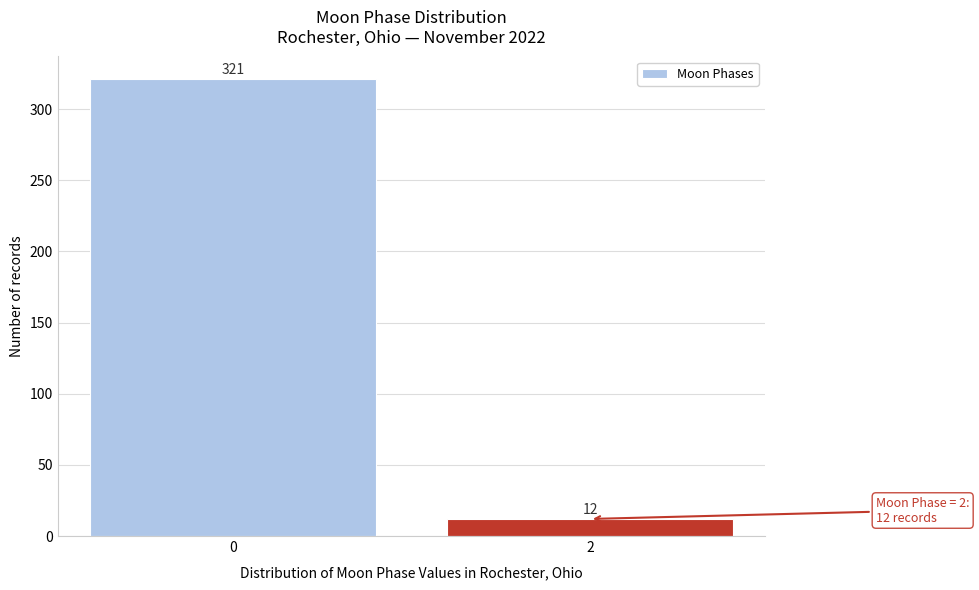

Reading left to right, what are all the values shown in this chart?

0=321	2=12